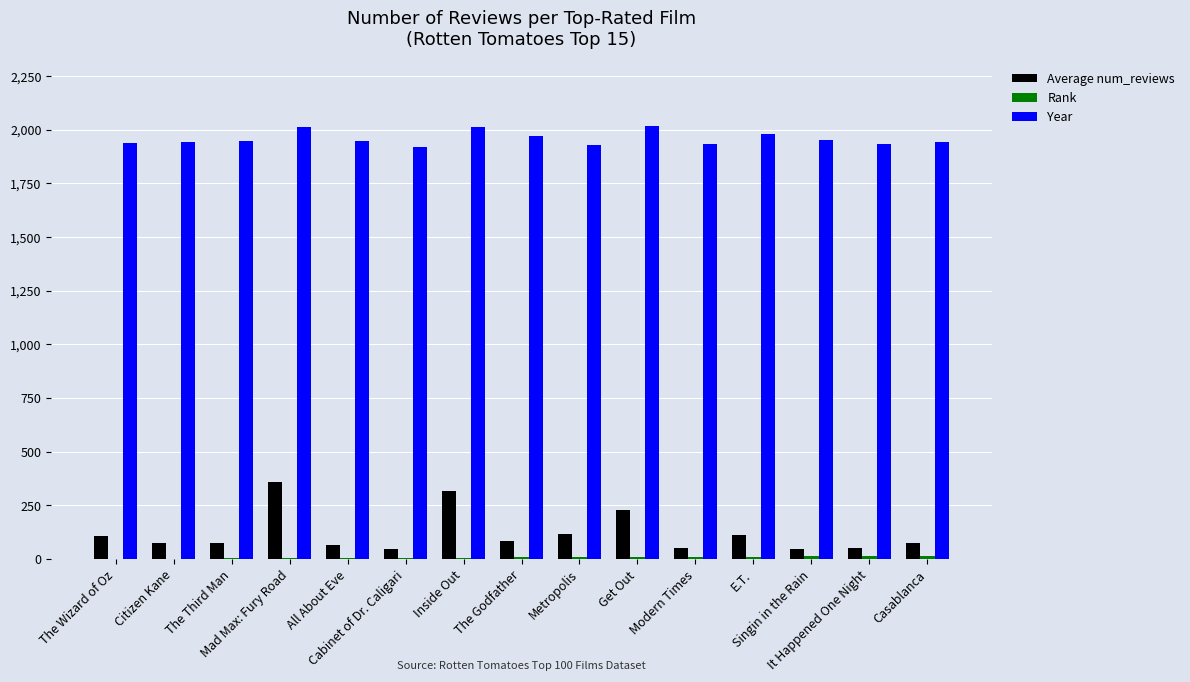

What is the greatest value displayed?

2017